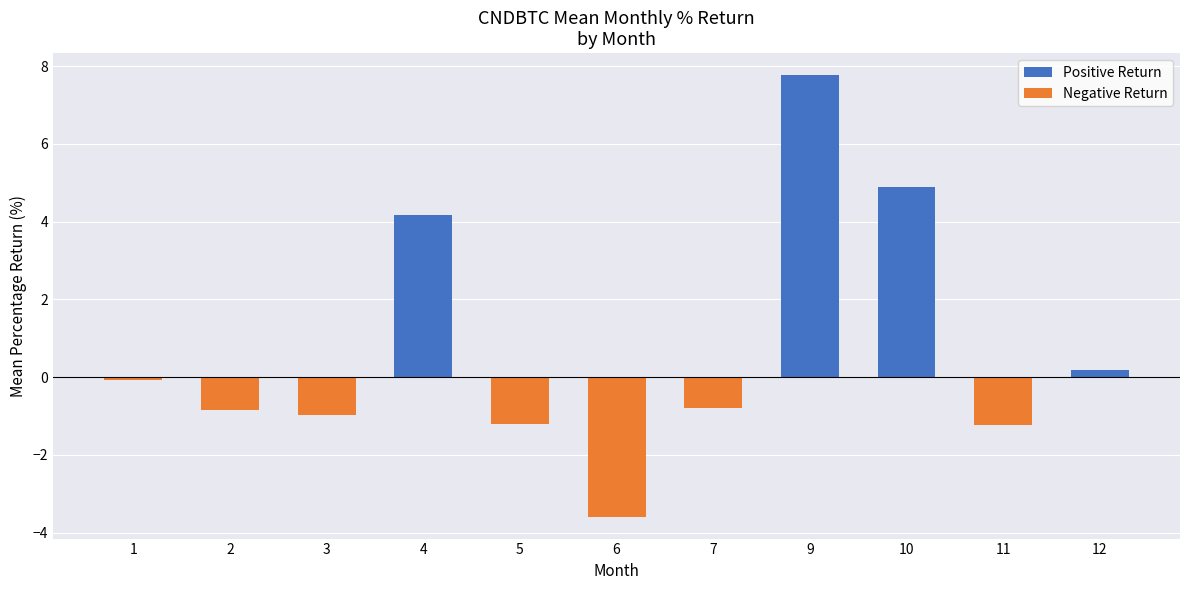

Is the value of Negative Return at 10 greater than the value of Positive Return at 4?

No